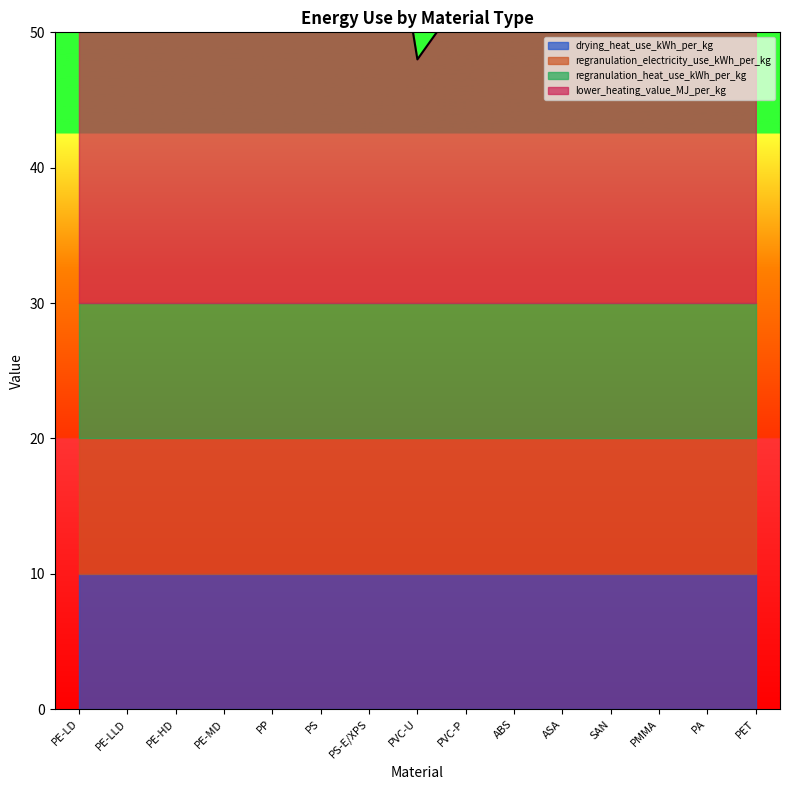

What position from the left is PMMA?

13